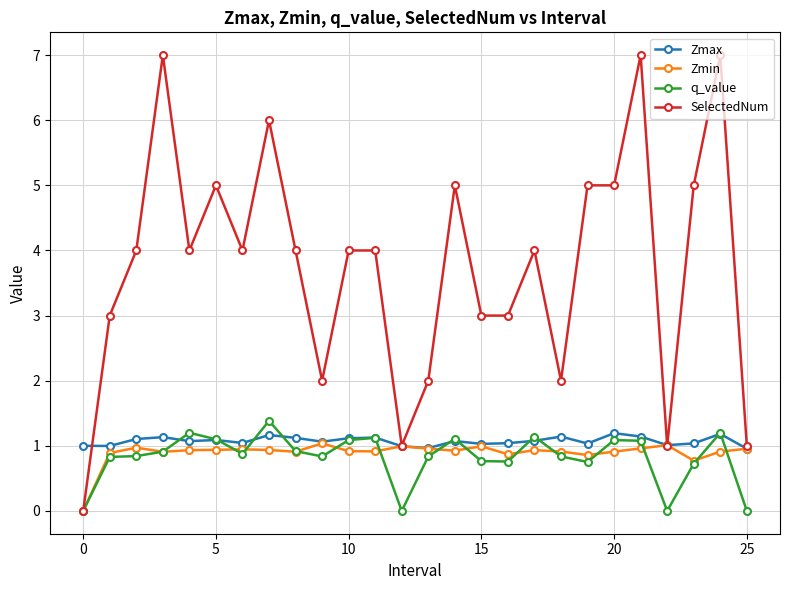

Which series has the widest spread of values?

SelectedNum